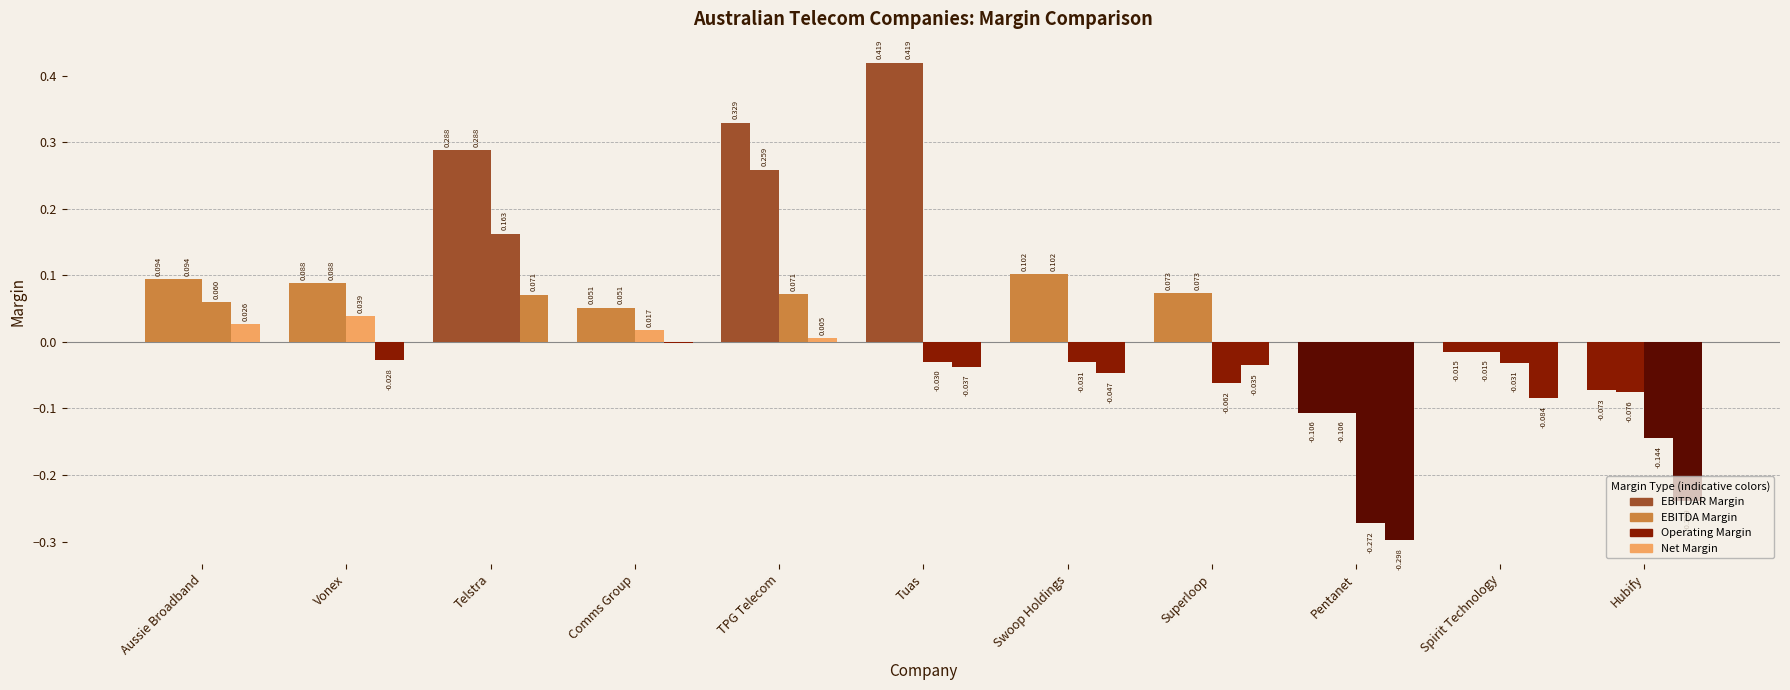

Are the bars horizontal?

No